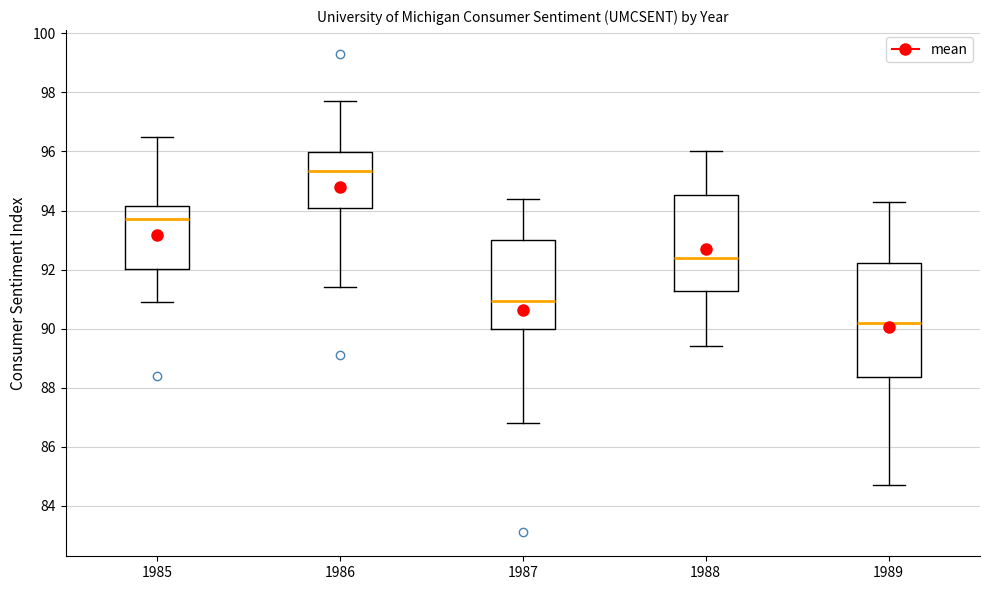

Where does the median line of the box at x = 1985 sit on the y-axis? The values are not printed on the chart, so give them approximately, as read against the axis.

93.8